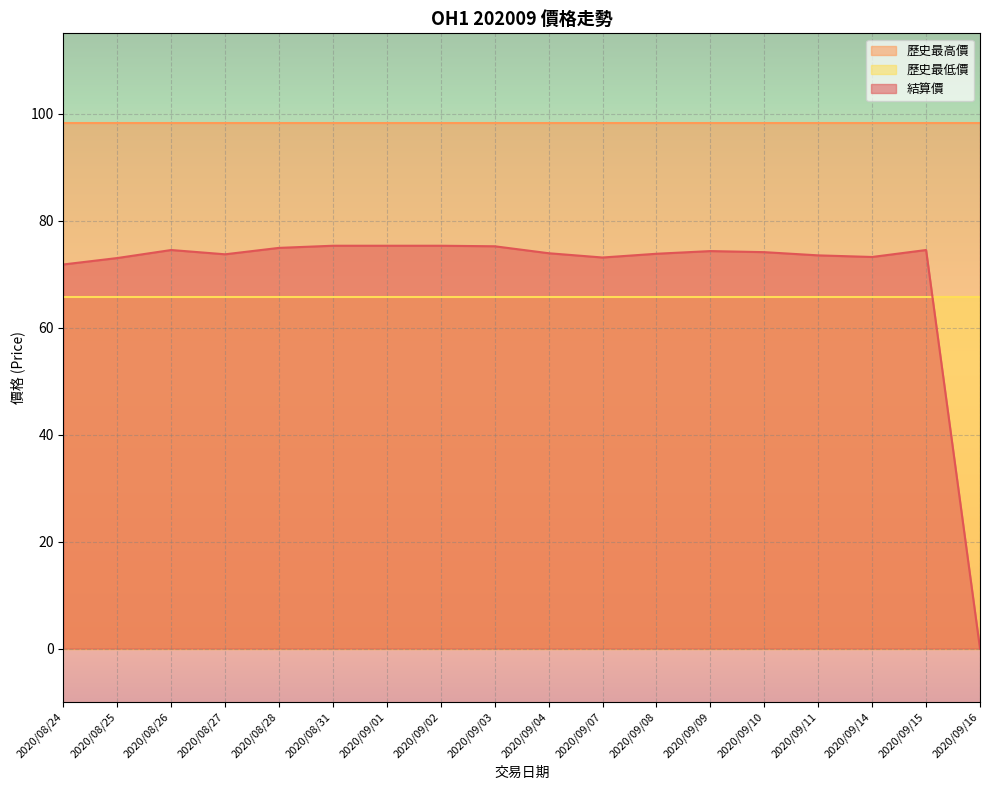

What is the approximate value of 結算價 at 2020/09/09?

74.3